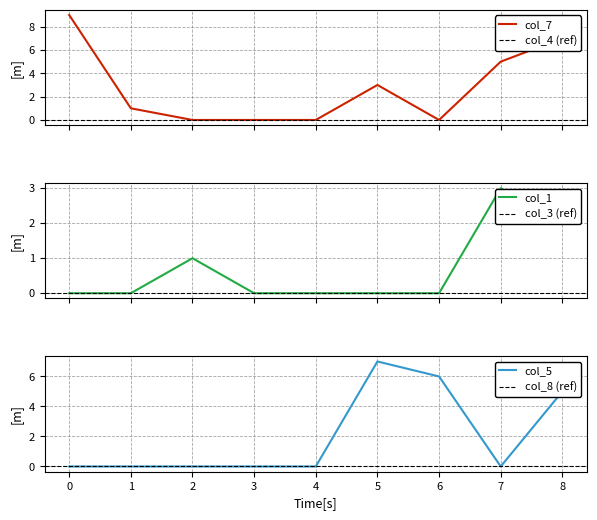

How many positive values does the col_7 series have?

5